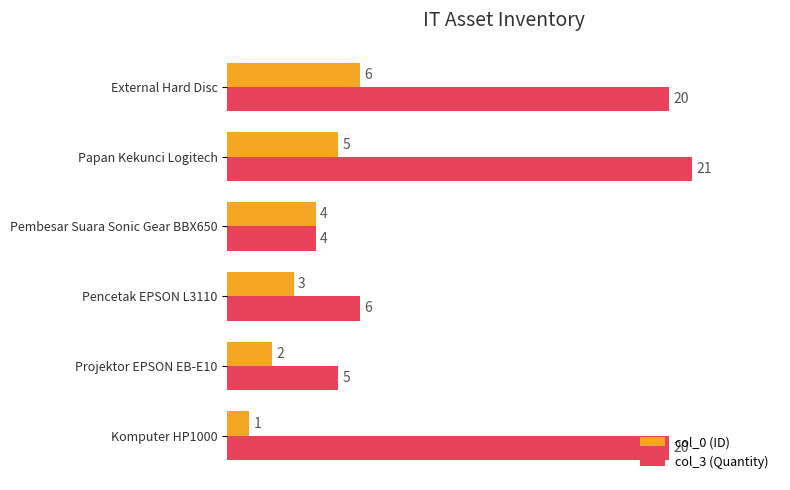

The col_3 (Quantity) series shows 21 at Papan Kekunci Logitech. True or false?

True